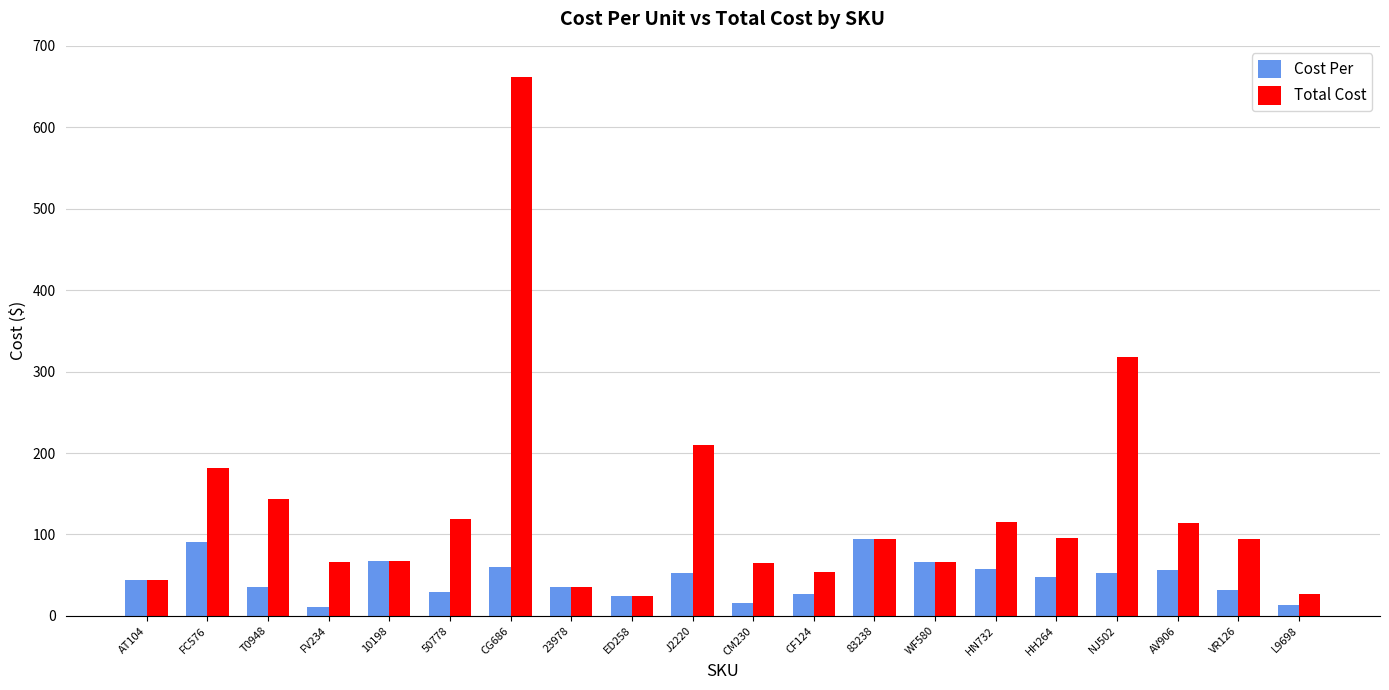

What is the difference between the Cost Per values at VR126 and FC576?

59.2